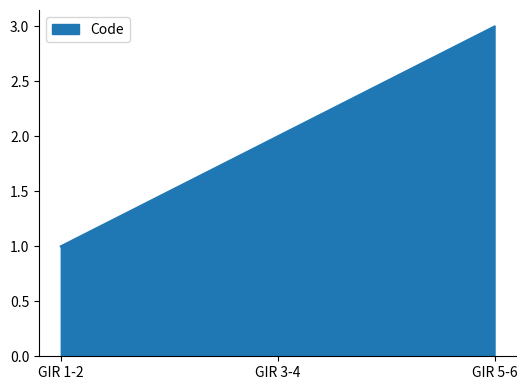

Approximately how many times larger is the value at GIR 5-6 compared to GIR 1-2?

3.0